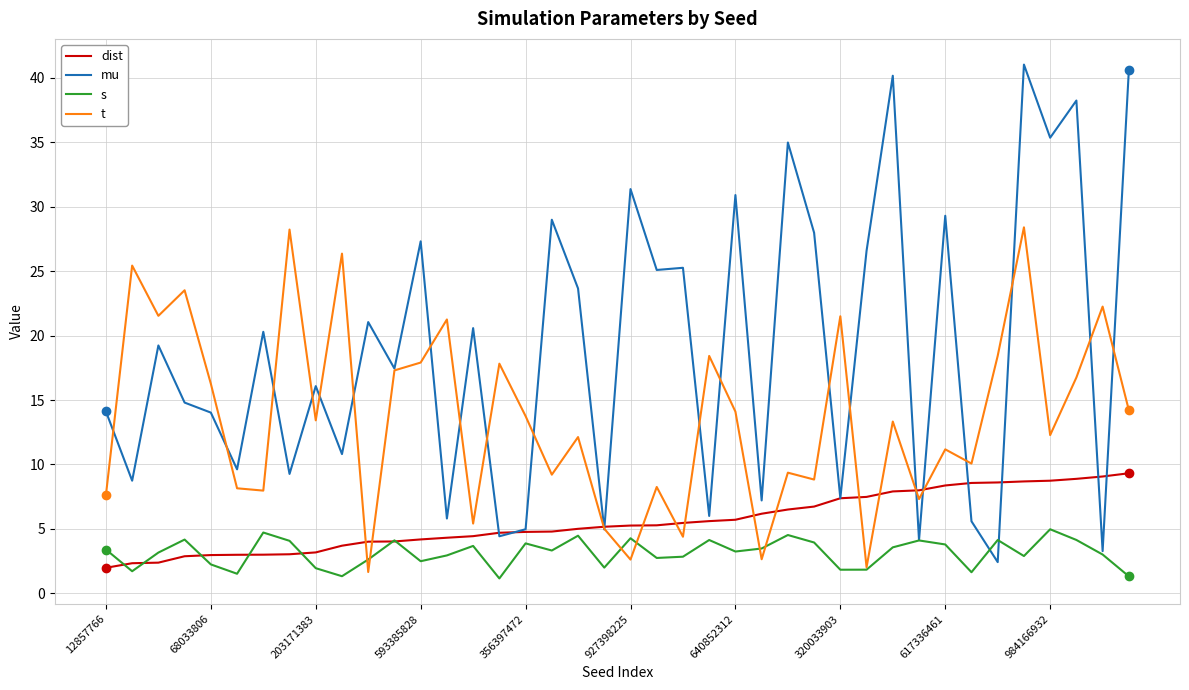

Which series has the largest total across all categories?

mu